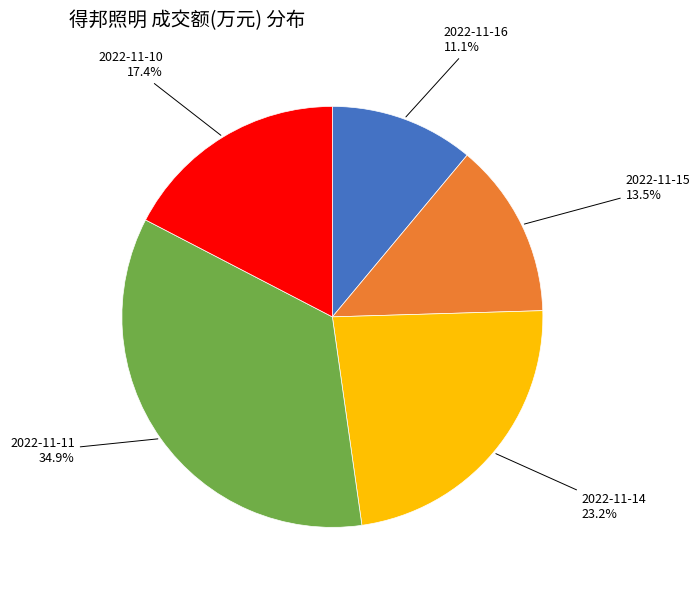

Is there any slice that represents more than half of the pie?

No